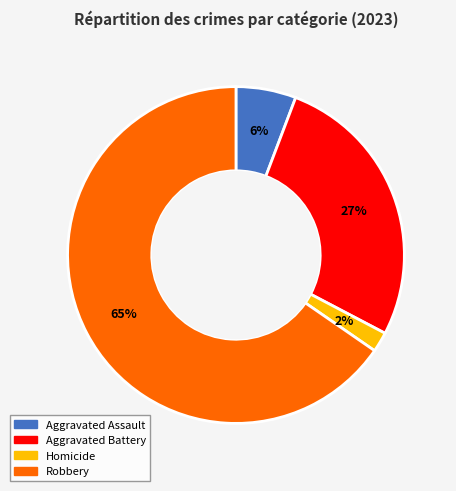

To the nearest percent, what is the average slice percentage?

25%